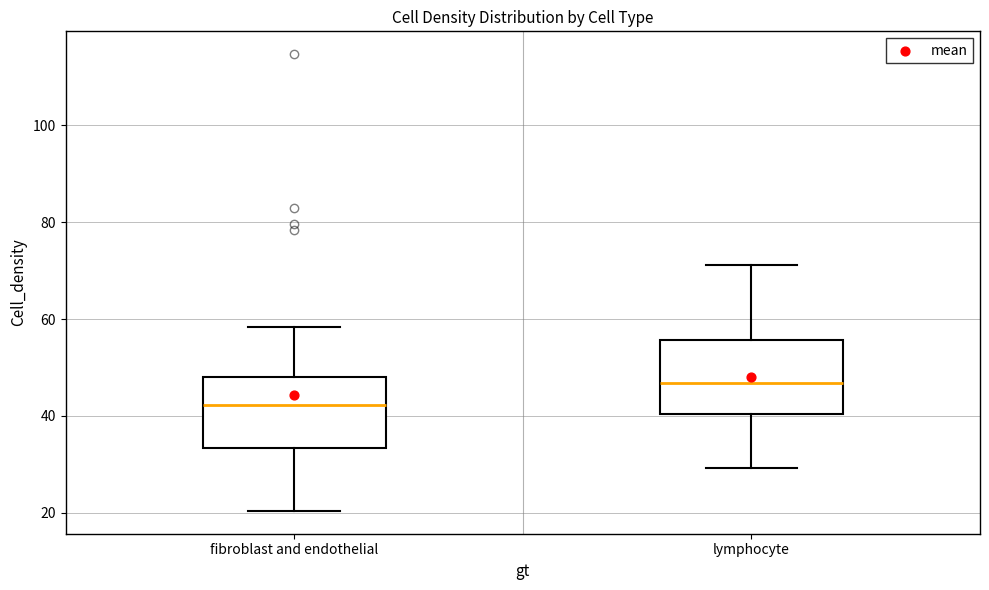

Where does the median line of the box for lymphocyte sit on the y-axis? The values are not printed on the chart, so give them approximately, as read against the axis.

46